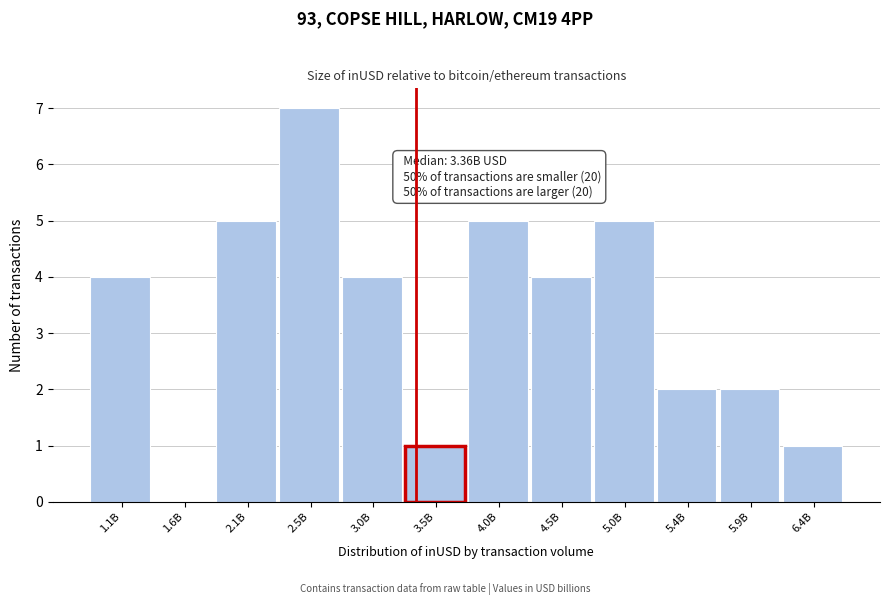

Reading left to right, transcribe all the data shown in this chart.

1.1B=4	1.6B=0	2.1B=5	2.5B=7	3.0B=4	3.5B=1	4.0B=5	4.5B=4	5.0B=5	5.4B=2	5.9B=2	6.4B=1